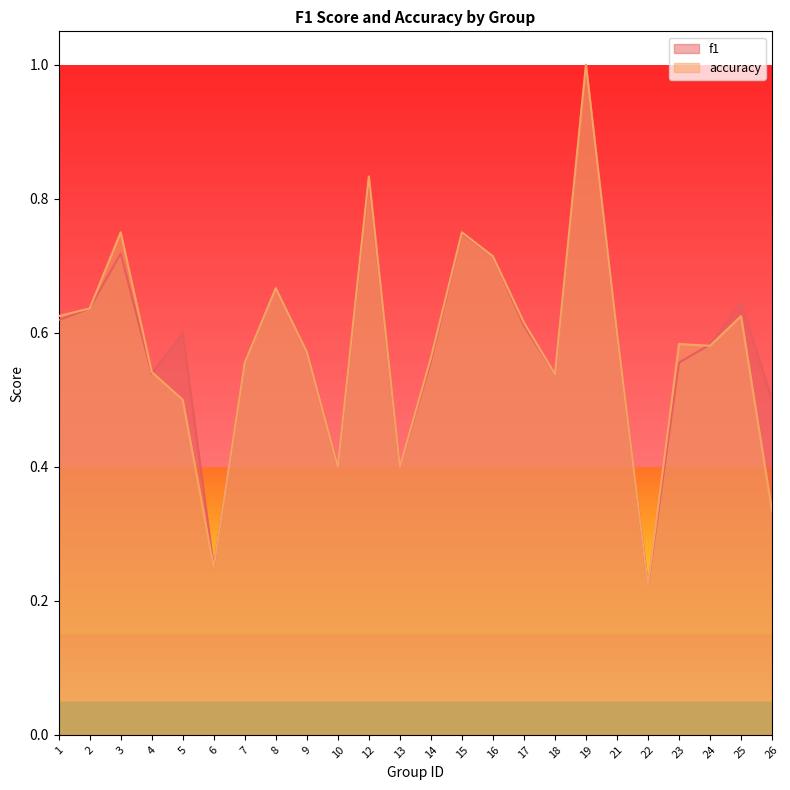

How many lines are shown in the chart?

2